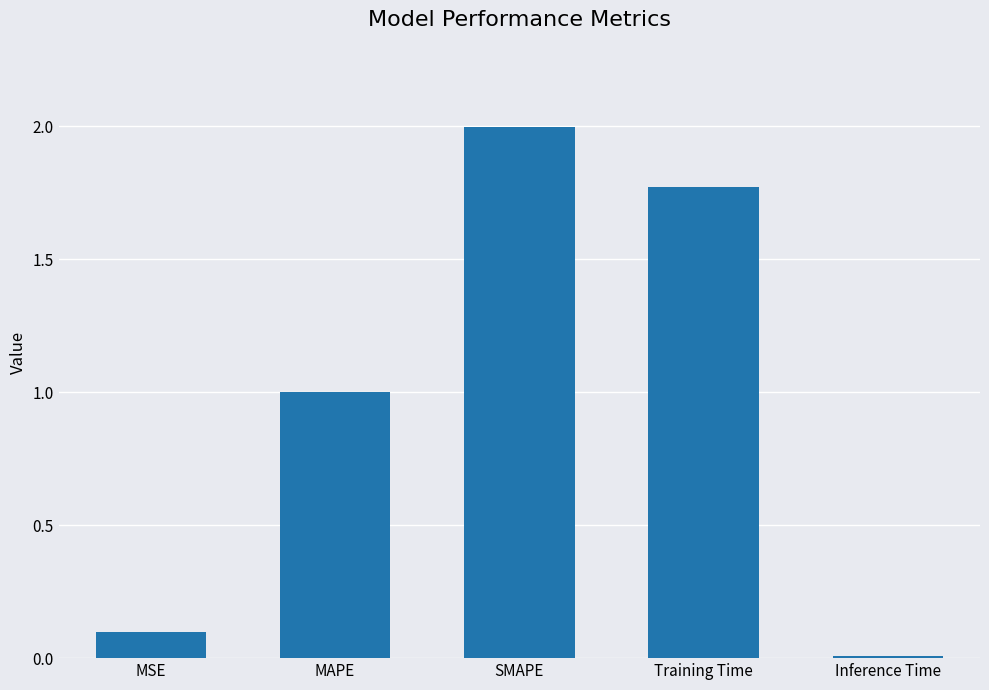

What is the sum of the values at Inference Time and MSE?

0.1